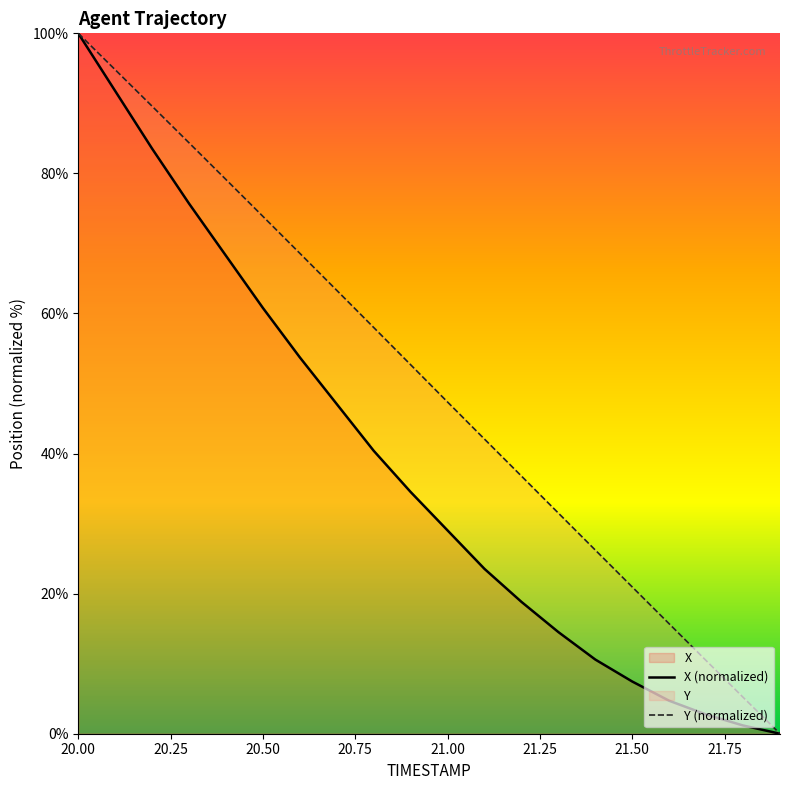

Rank the series at 20.50 from highest to lowest value.

Y (normalized), X (normalized)